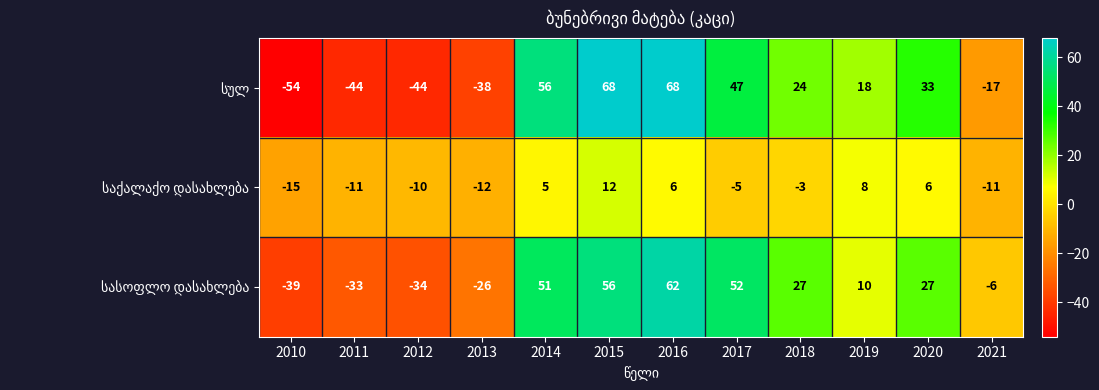

What is the maximum value shown in the chart?

68